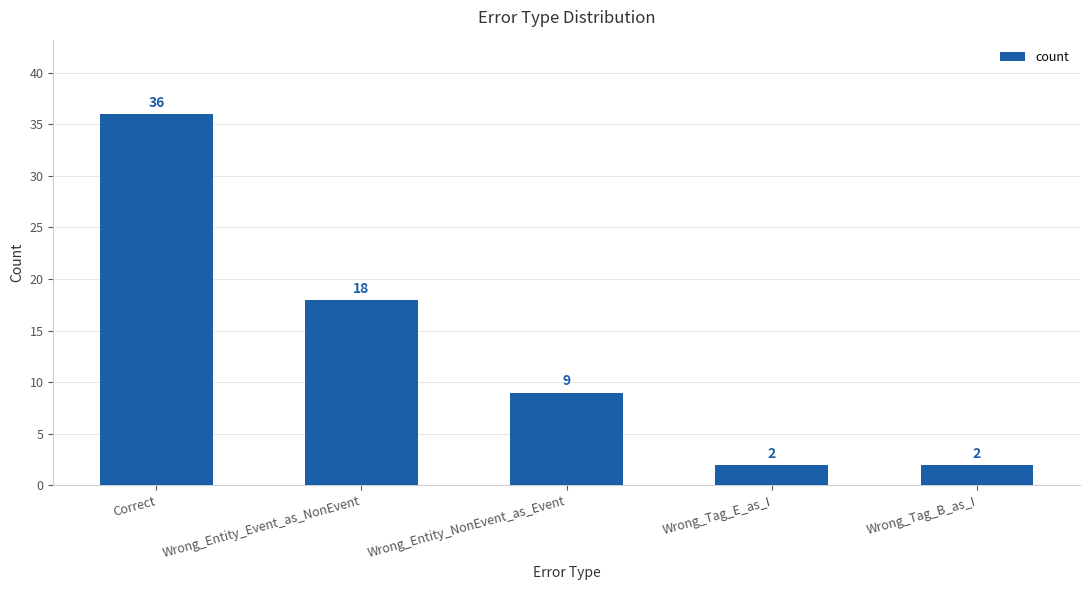

What is the value of the 2nd bar from the left?

18